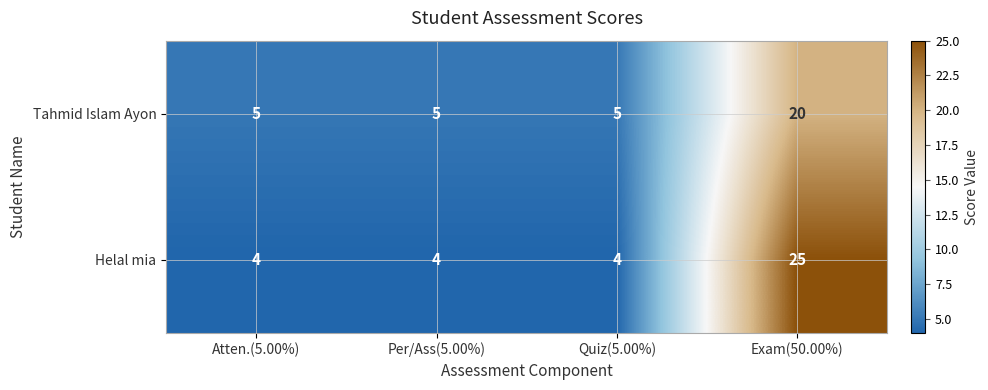

What is the total value across all series at Quiz(5.00%)?

9